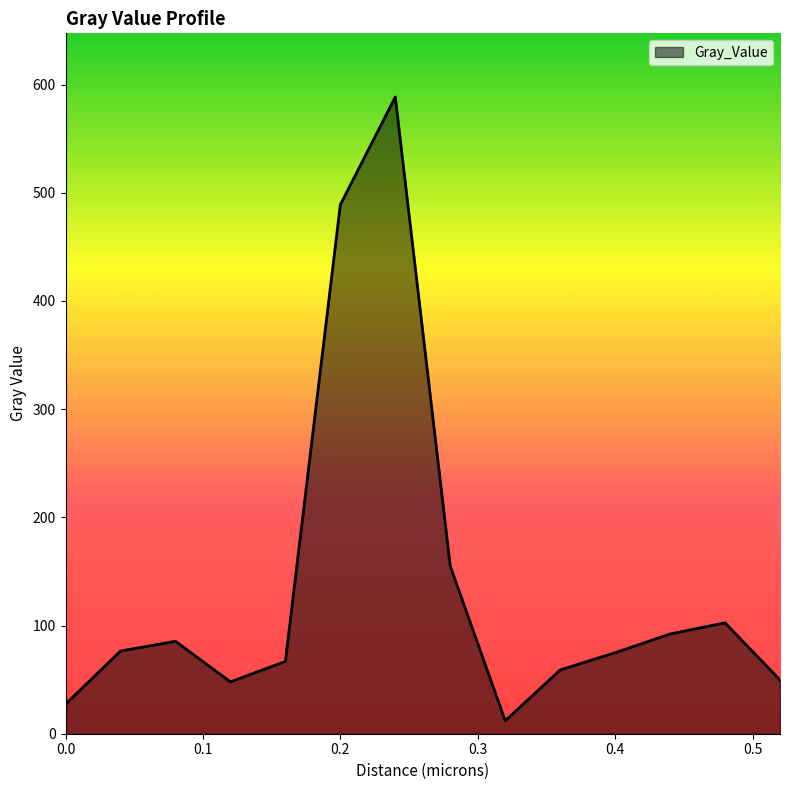

What is the maximum value shown in the chart?

588.5